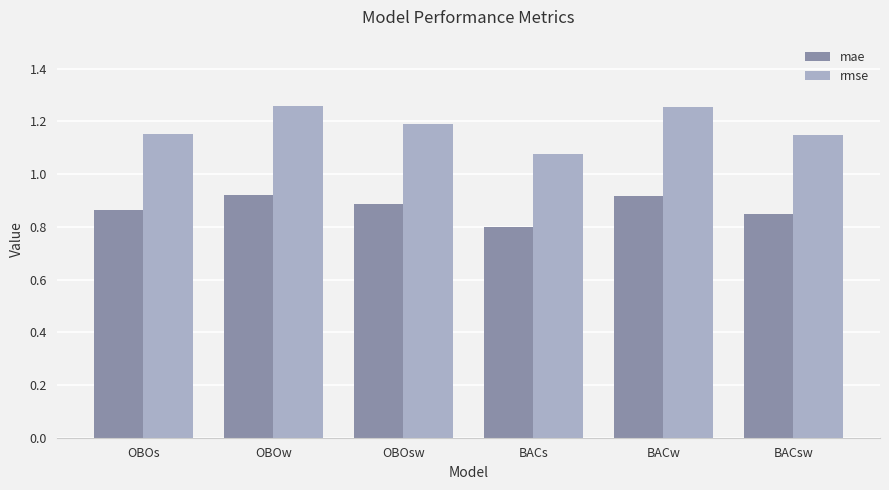

What is the label of the 6th bar from the right?

OBOs